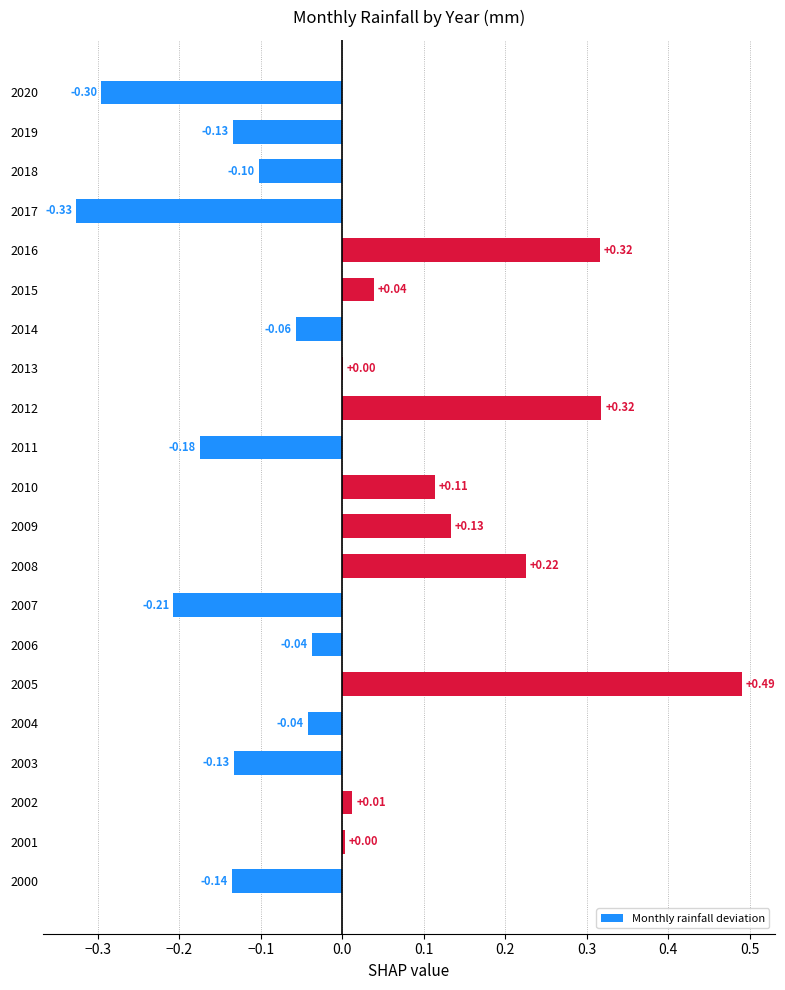

Between 2010 and 2011, which is larger?

2010